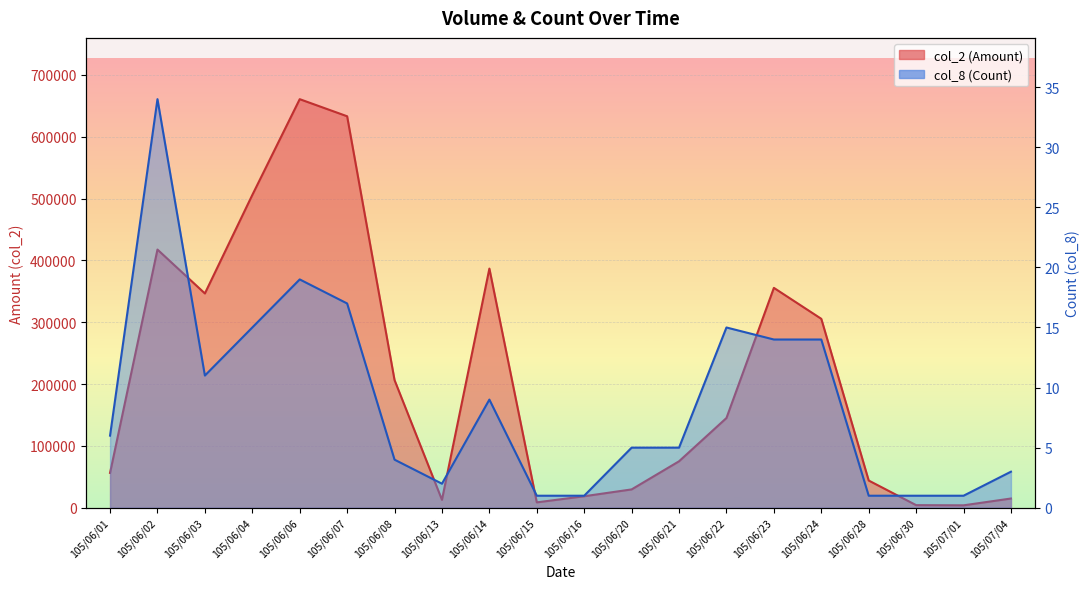

True or false: col_8 (Count) and col_2 (Amount) intersect in this chart.

False